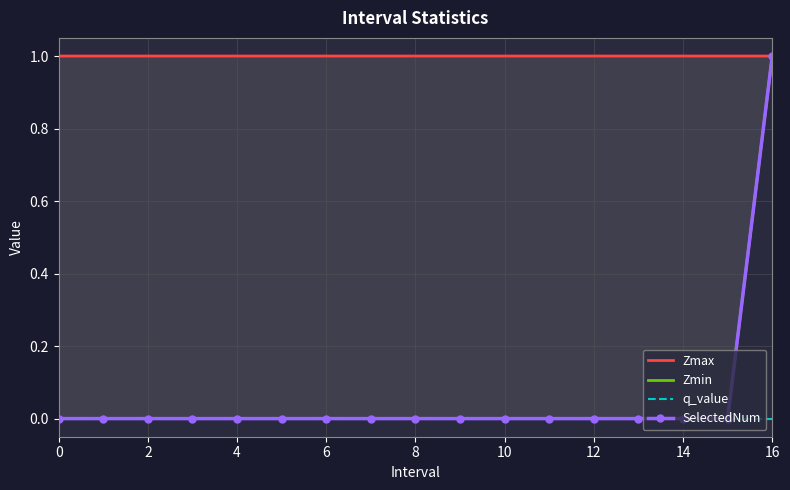

Which category has the highest value in the SelectedNum series?

16